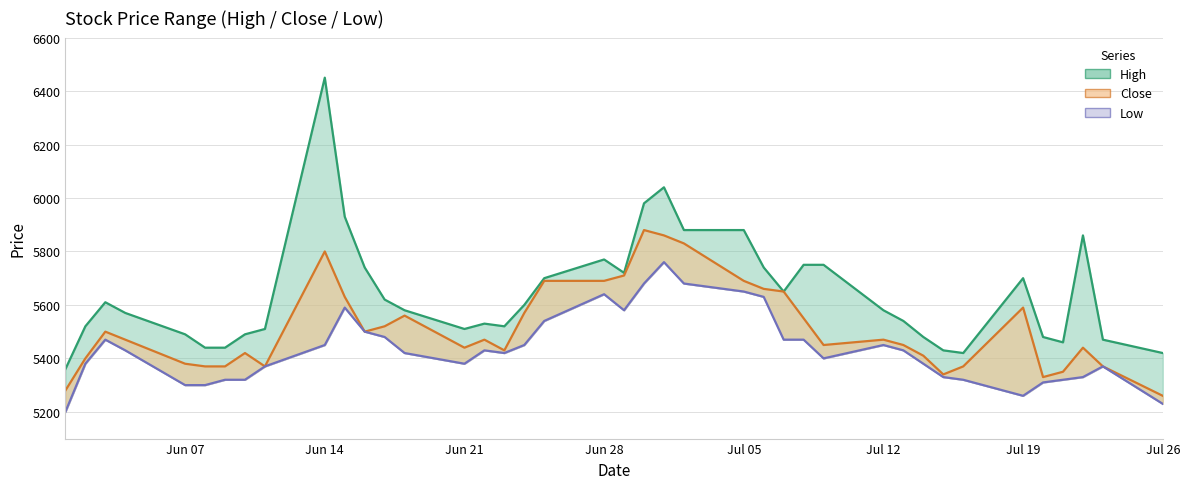

Reading right to left, what are all the values shown in this chart?

High: 5420	5470	5860	5460	5480	5700	5420	5430	5480	5540	5580	5750	5750	5650	5740	5880	5880	6040	5980	5720	5770	5700	5600	5520	5530	5510	5580	5620	5740	5930	6450	5510	5490	5440	5440	5490	5570	5610	5520	5360
Close: 5260	5370	5440	5350	5330	5590	5370	5340	5410	5450	5470	5450	5550	5650	5660	5690	5830	5860	5880	5710	5690	5690	5570	5430	5470	5440	5560	5520	5500	5630	5800	5370	5420	5370	5370	5380	5470	5500	5400	5280
Low: 5230	5370	5330	5320	5310	5260	5320	5330	5380	5430	5450	5400	5470	5470	5630	5650	5680	5760	5680	5580	5640	5540	5450	5420	5430	5380	5420	5480	5500	5590	5450	5370	5320	5320	5300	5300	5430	5470	5380	5200